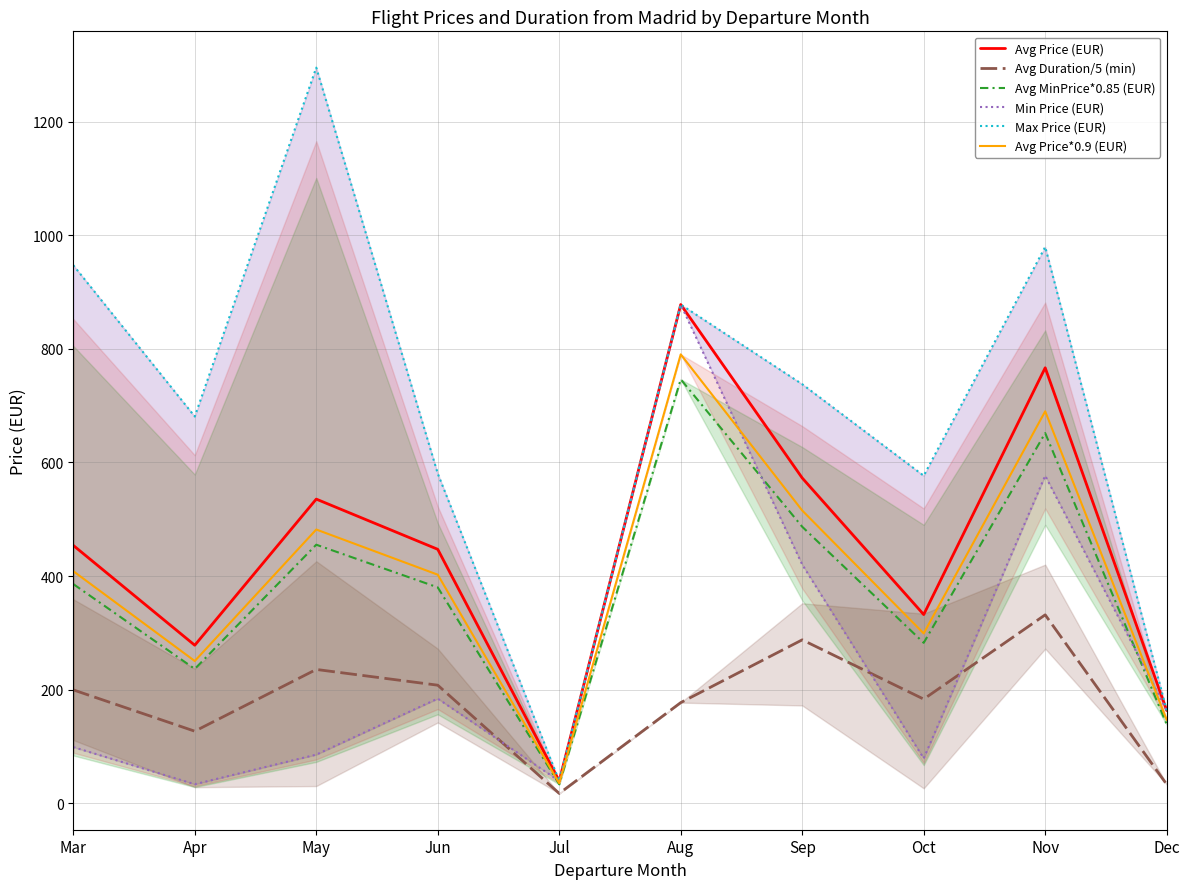

Which series has the largest range (max minus min)?

Max Price (EUR)